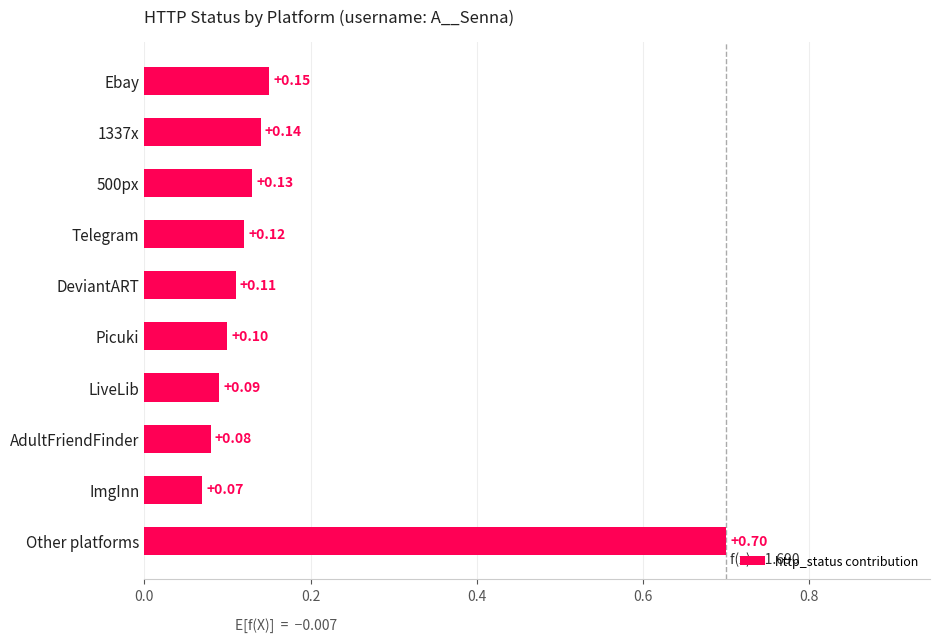

At which category does the chart reach its minimum across all series?

ImgInn